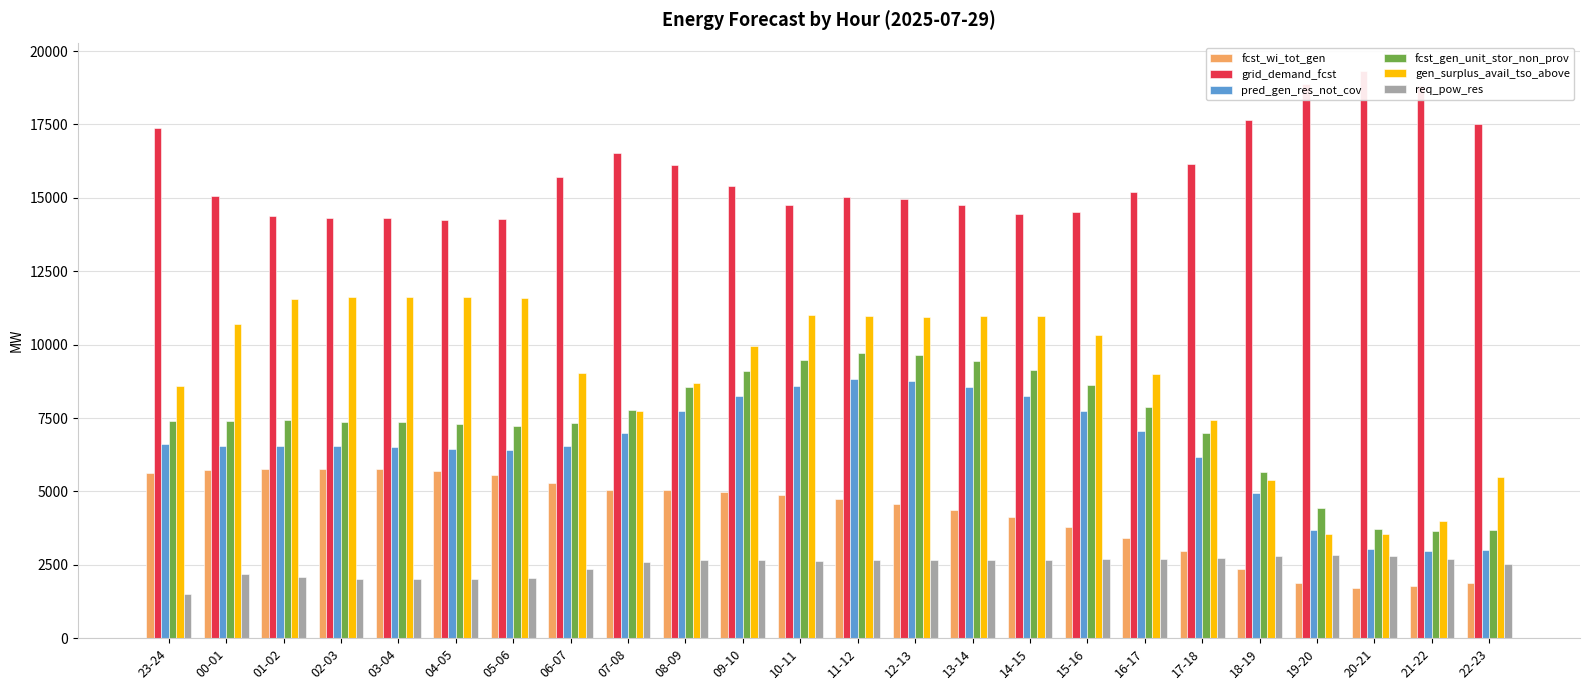

Are the bars horizontal?

No